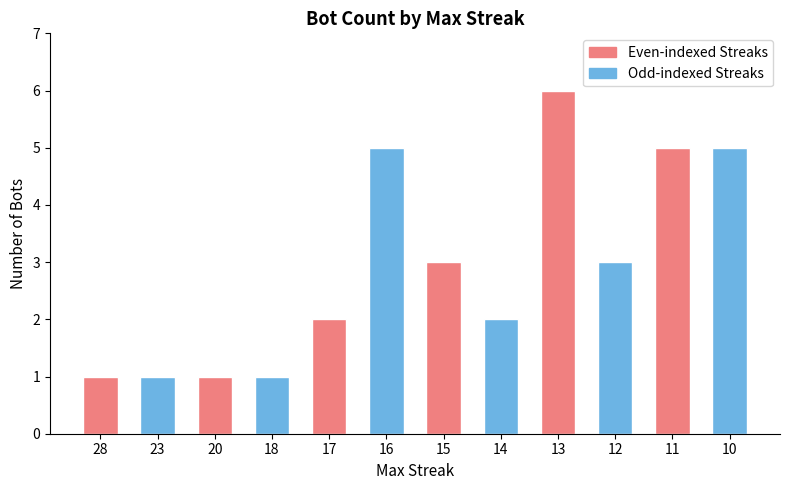

Read the value at 14.

2